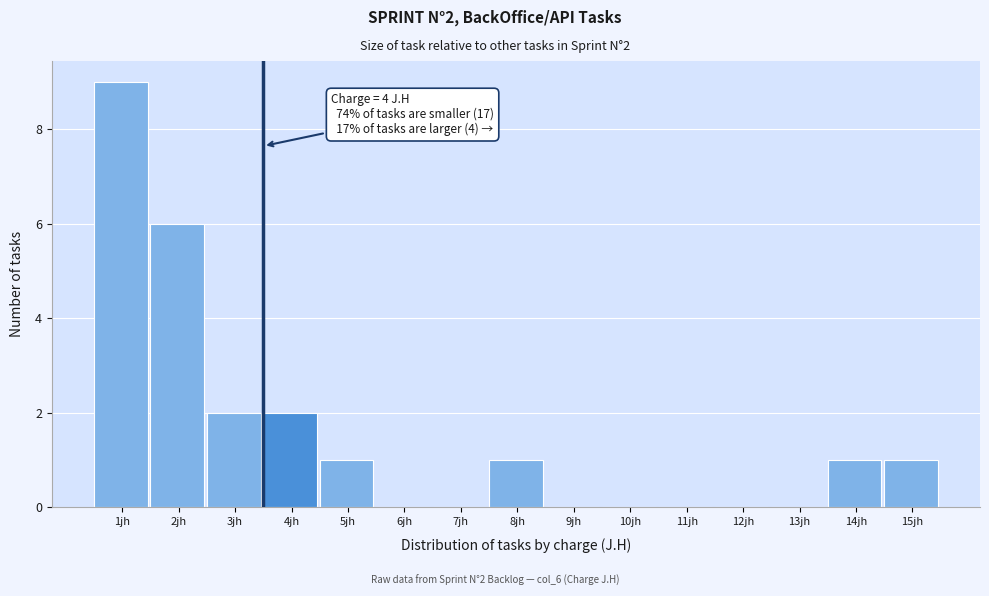

Reading right to left, list all the values displayed in this chart.

15jh=1	14jh=1	13jh=0	12jh=0	11jh=0	10jh=0	9jh=0	8jh=1	7jh=0	6jh=0	5jh=1	4jh=2	3jh=2	2jh=6	1jh=9